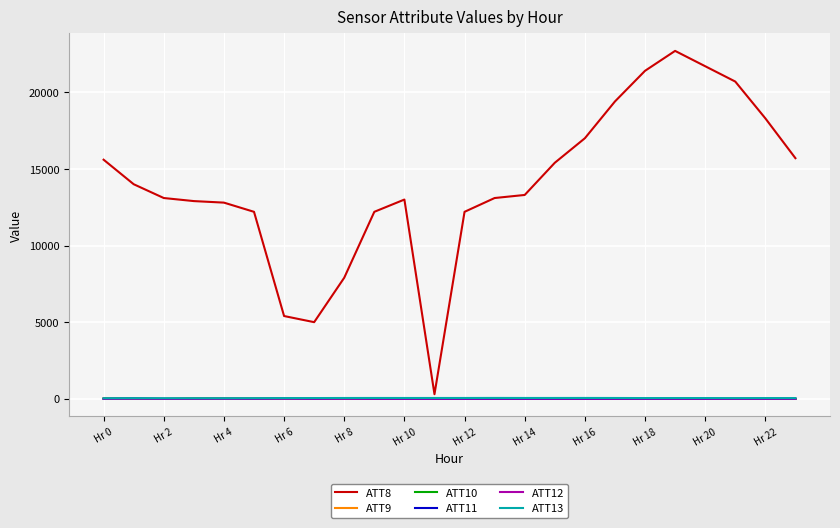

Which series has the widest spread of values?

ATT8